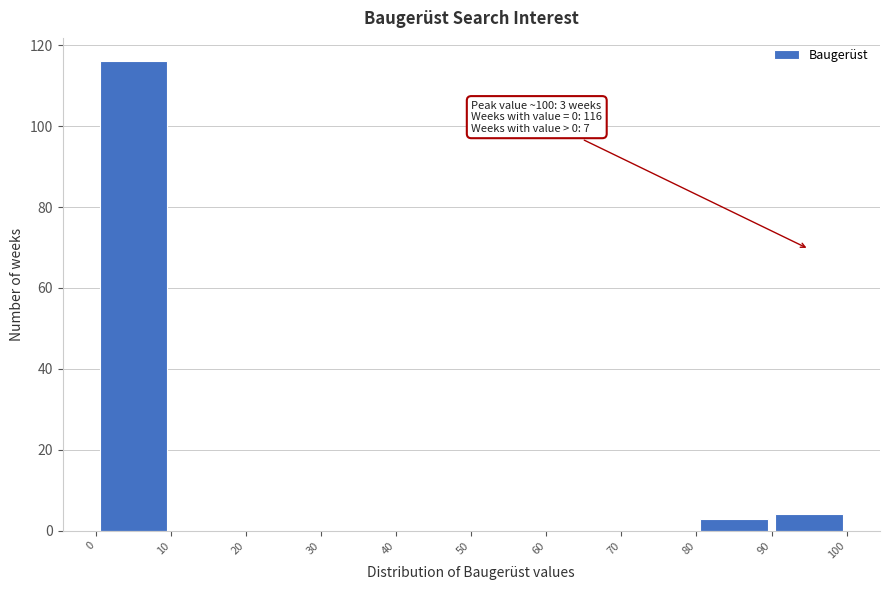

Which range on the x-axis has the tallest bar?

0 to 10